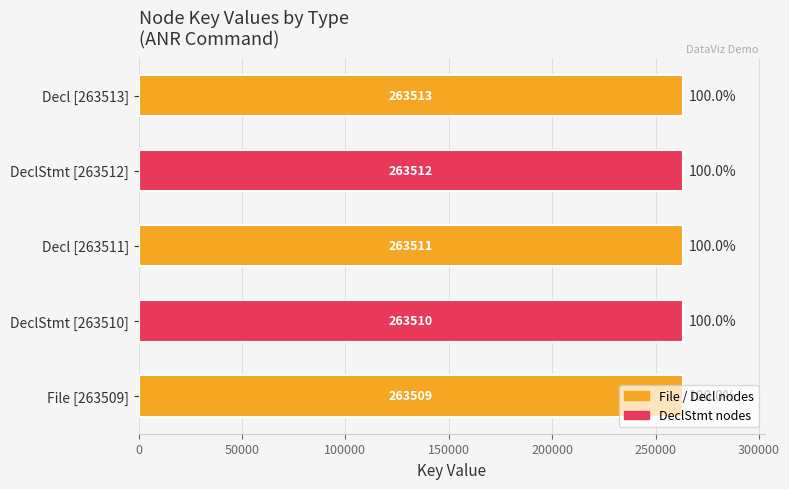

Rank the categories by value from highest to lowest.

Decl [263513], DeclStmt [263512], Decl [263511], DeclStmt [263510], File [263509]